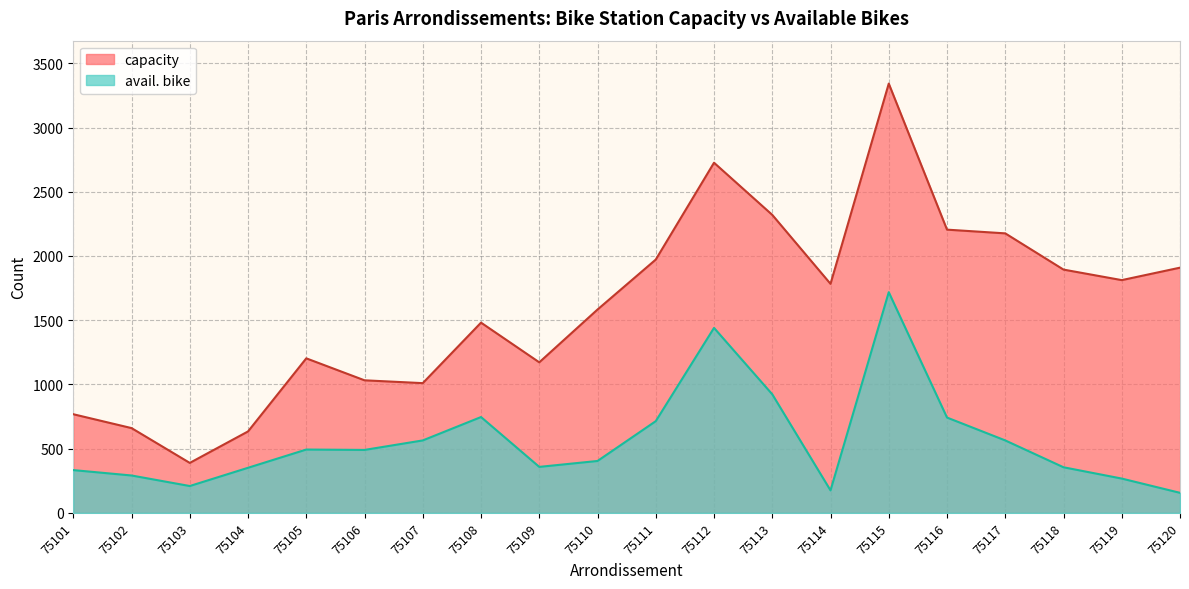

Which series has the largest range (max minus min)?

capacity